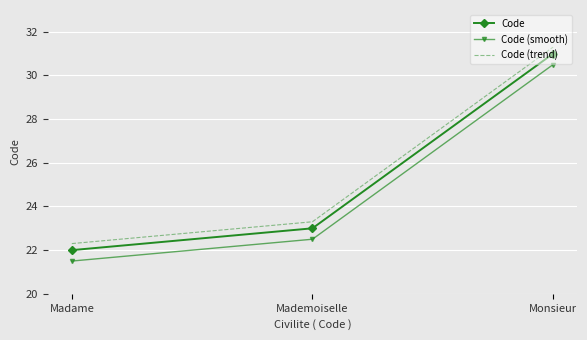

Count the number of categories in the chart.

3